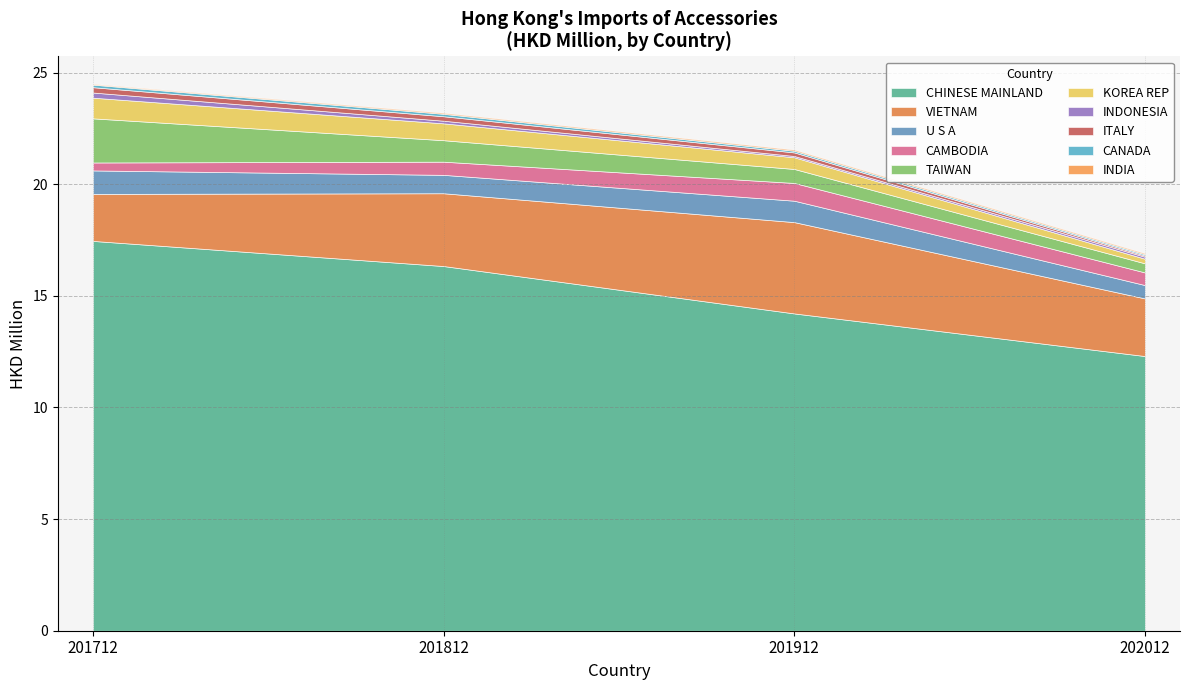

True or false: 201712 has a value of 0.1 at ITALY.

False